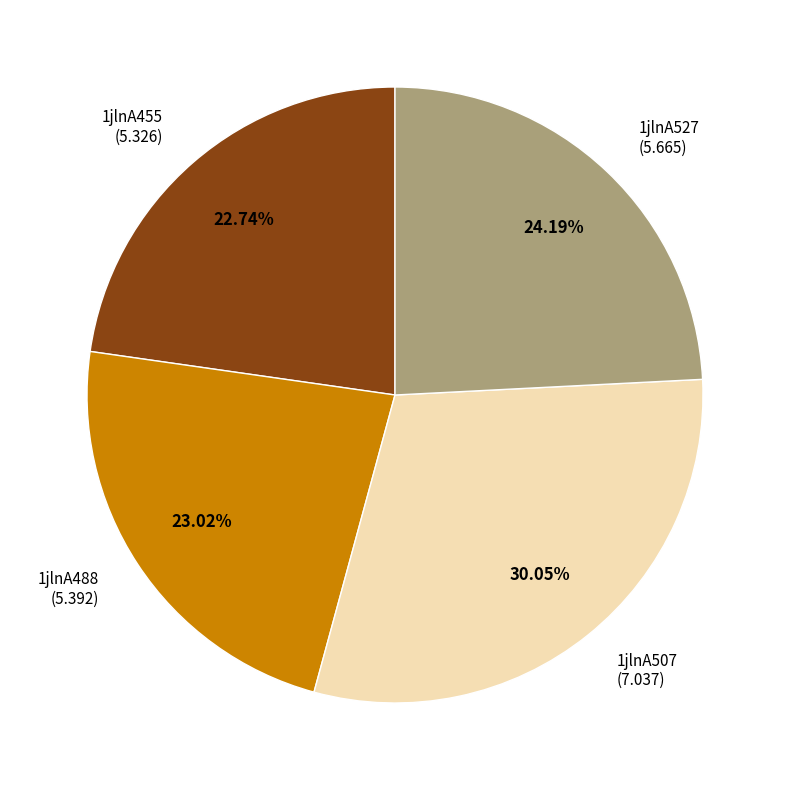

To the nearest percent, what is the combined percentage of 1jlnA455 and 1jlnA527?

47%